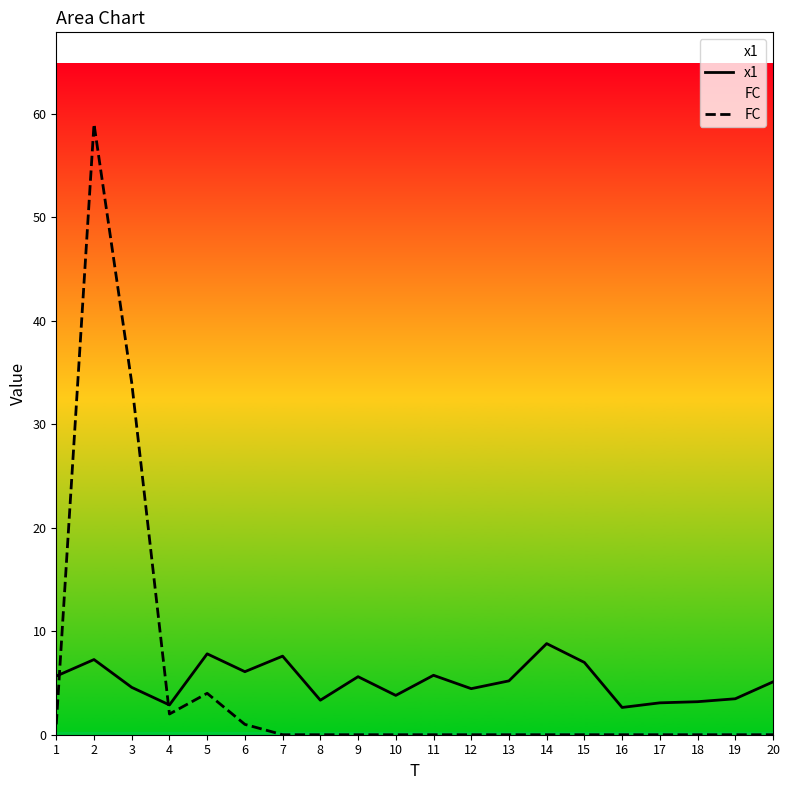

Where is the first local maximum for x1?

2